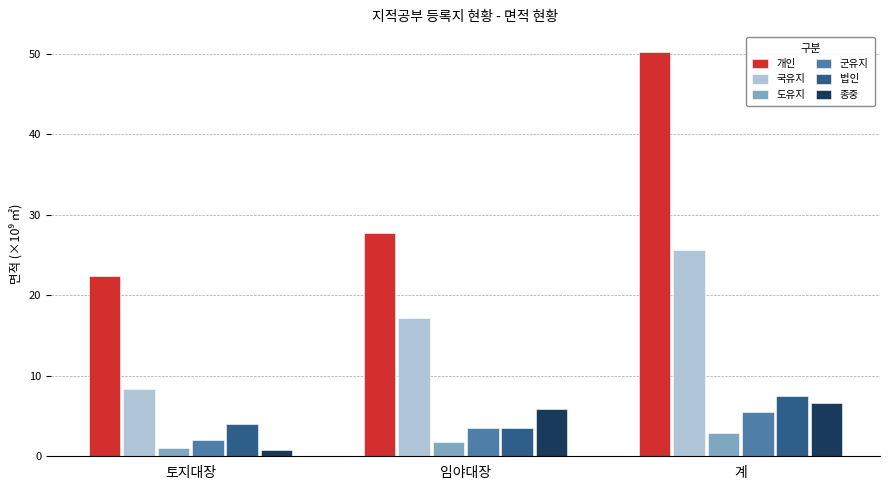

What is the difference between the highest and lowest values at 임야대장?

25.9